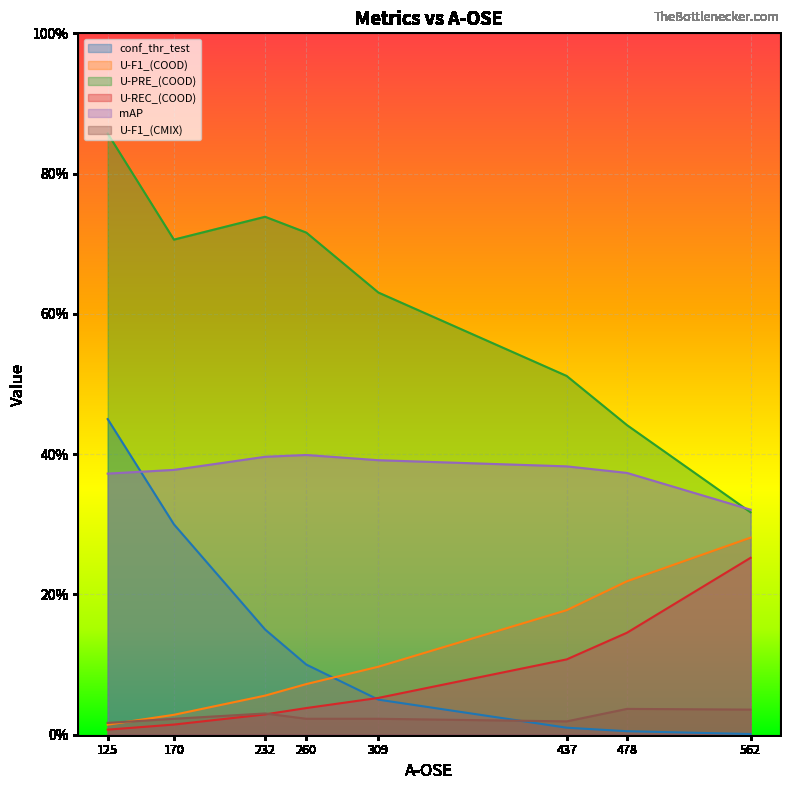

Which has a higher value, 437 or 125?

125